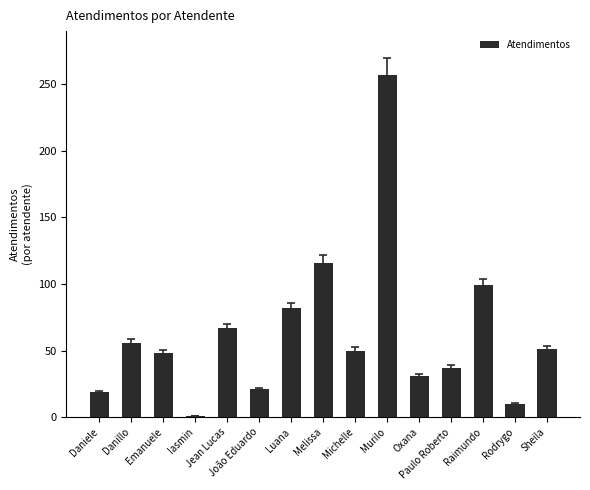

What is the sum of the values at Michelle and Danillo?

106